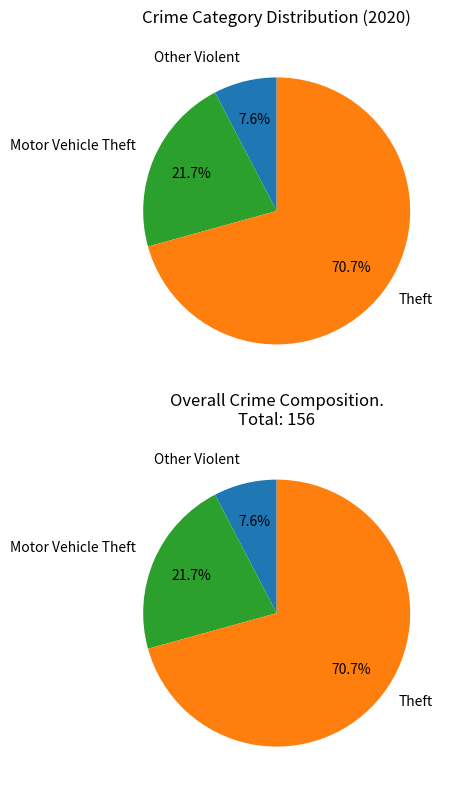

Which category has the biggest portion of the pie?

Theft